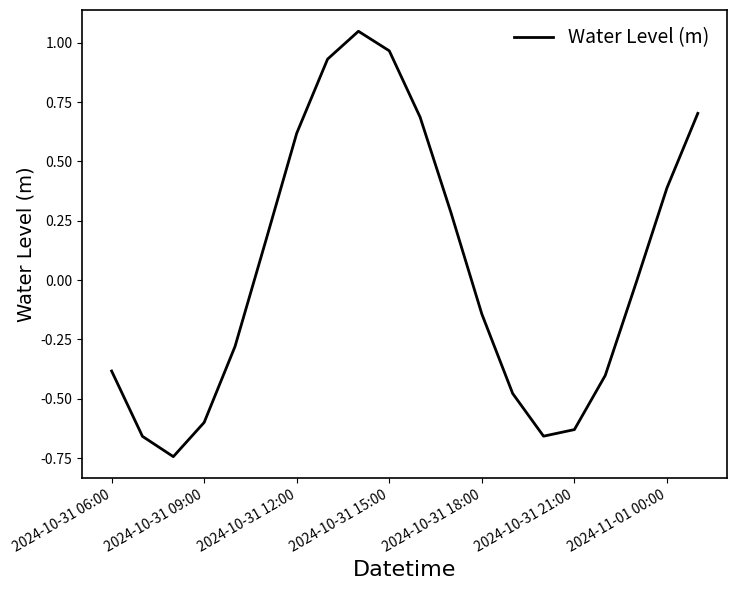

Between 2024-10-31 15:00 and 2024-11-01 00:00, which is larger?

2024-10-31 15:00